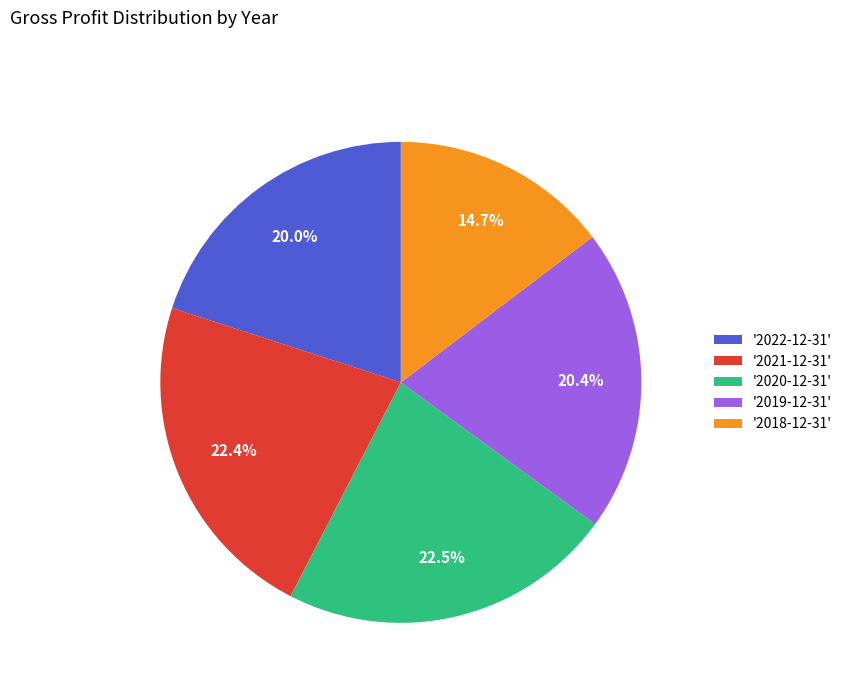

What portion of the pie excludes '2019-12-31'?

79.6%